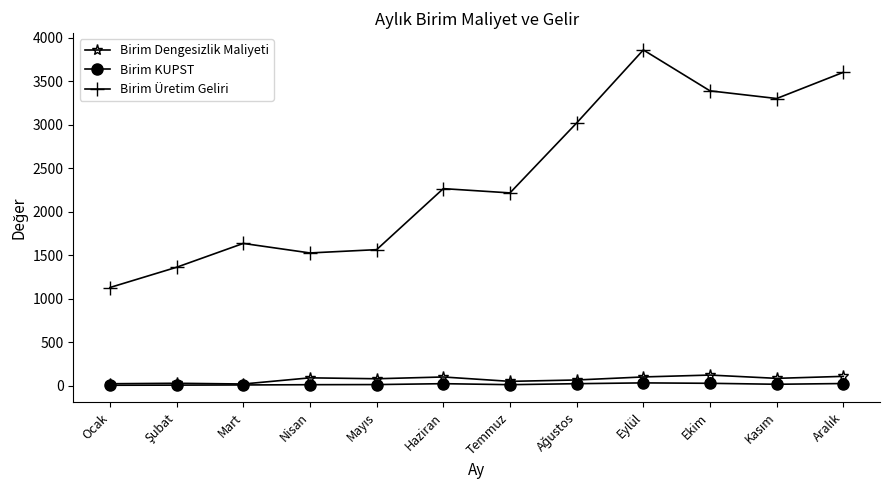

How many data points in Birim Üretim Geliri are above 2265?

6